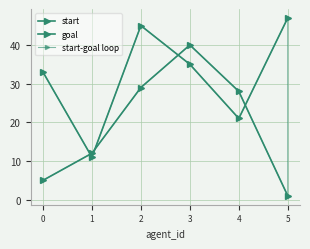

Count the number of categories in the chart.

6